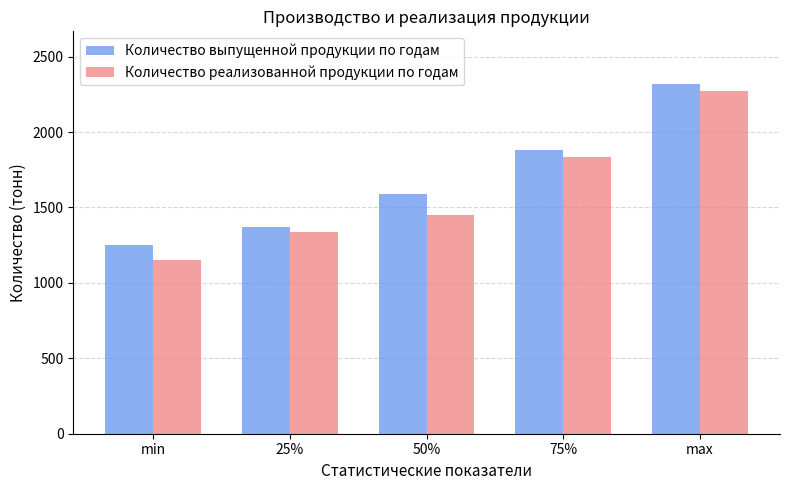

List the labels in order of Количество реализованной продукции по годам value, smallest first.

min, 25%, 50%, 75%, max